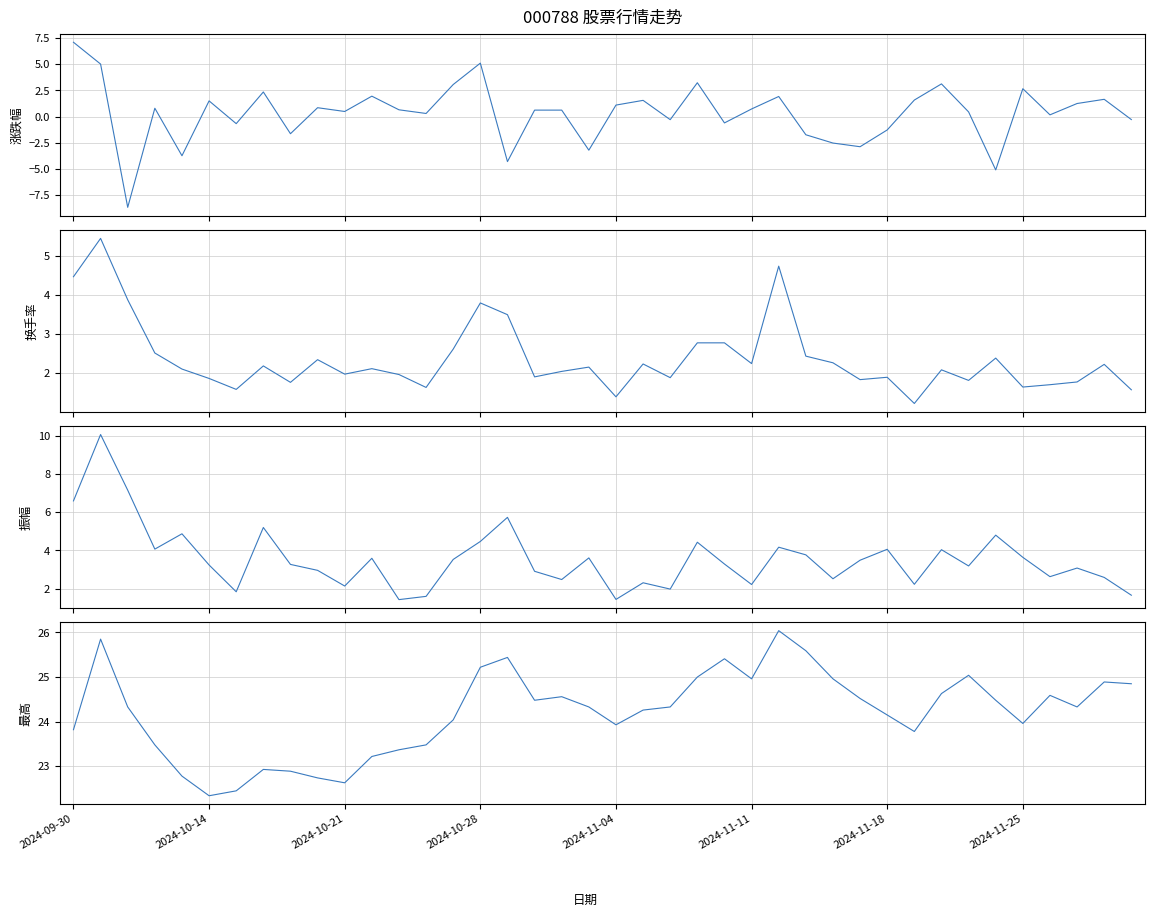

What is the sum of the 最高 values at 2024-11-04 and 30?

46.9